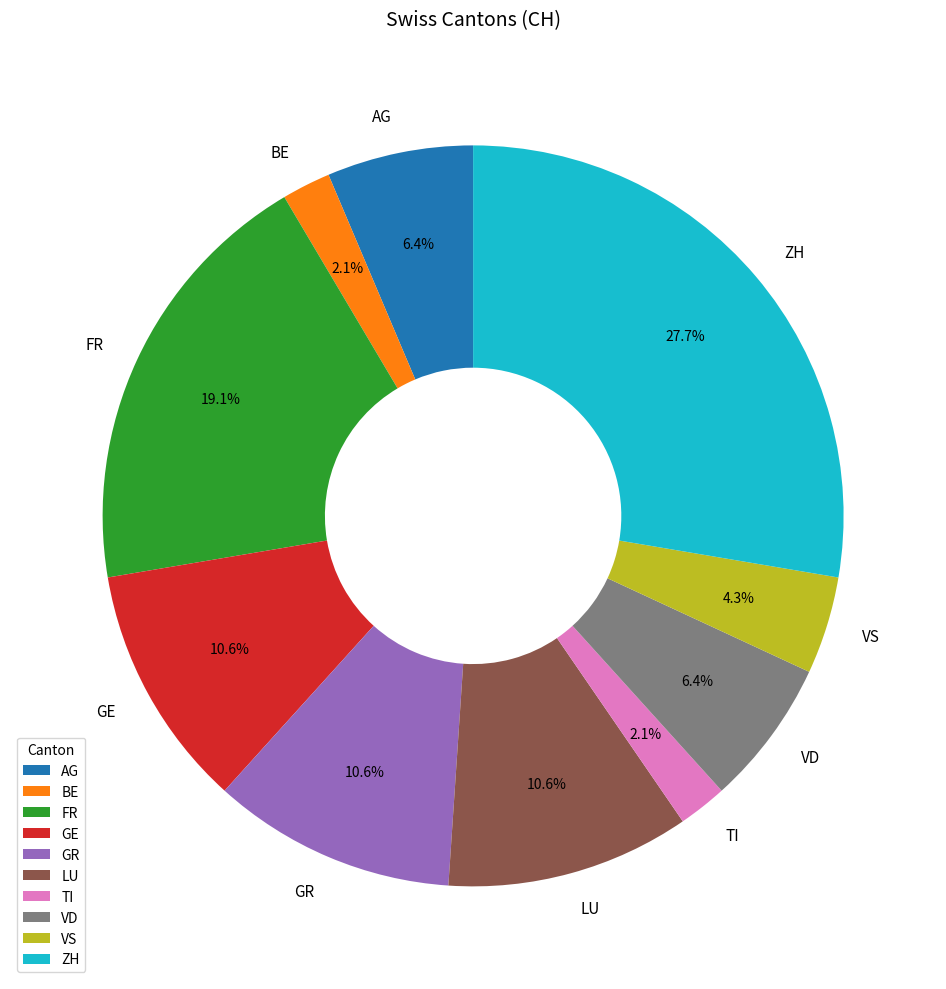

What portion of the pie excludes TI?

97.9%